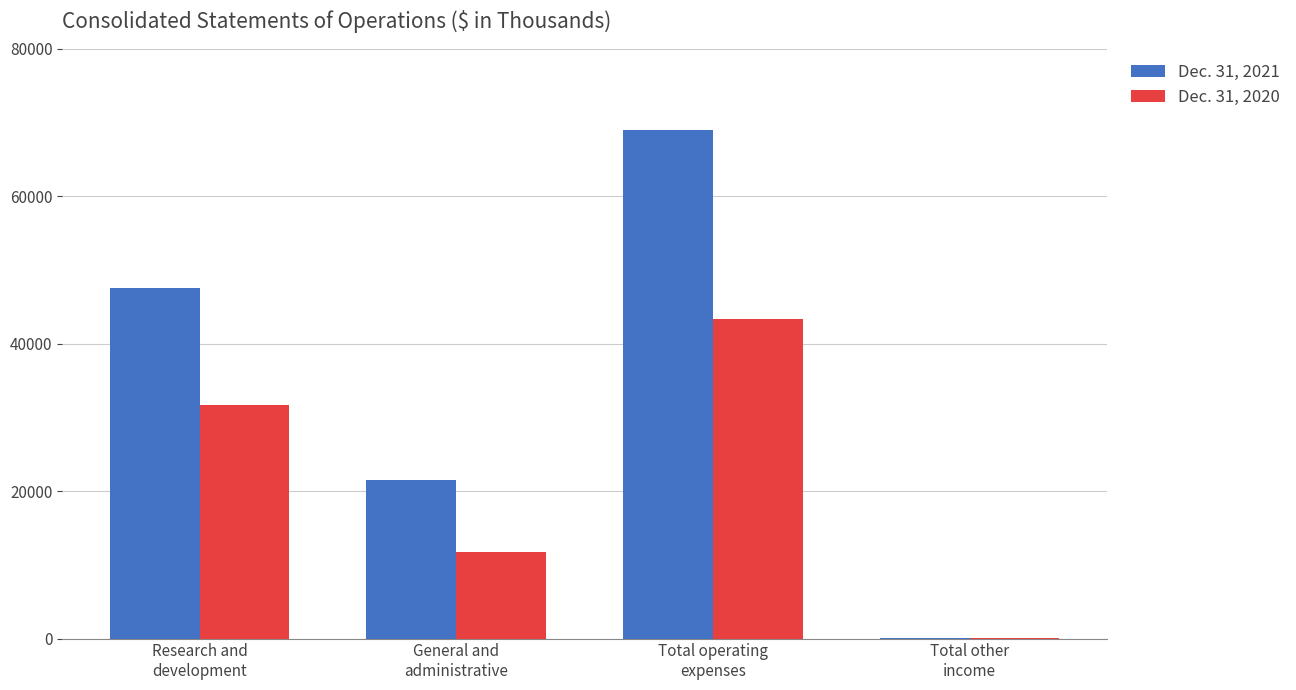

What is the greatest value displayed?

69018